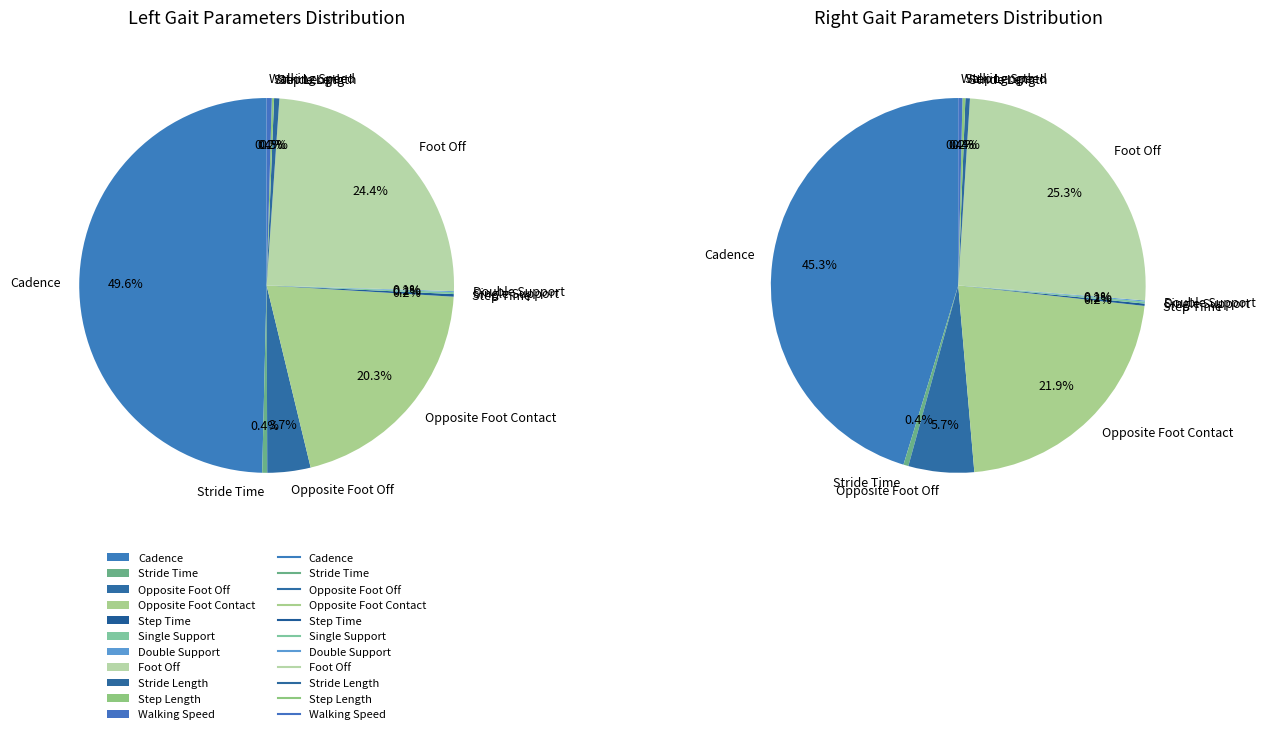

How many slices are in this pie chart?

11